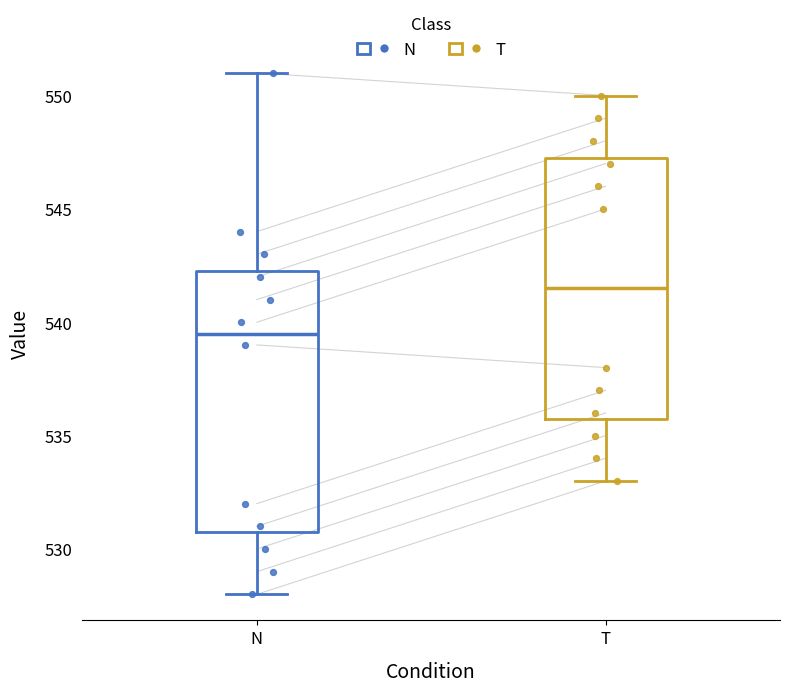

Which box's median line is the lowest?

N